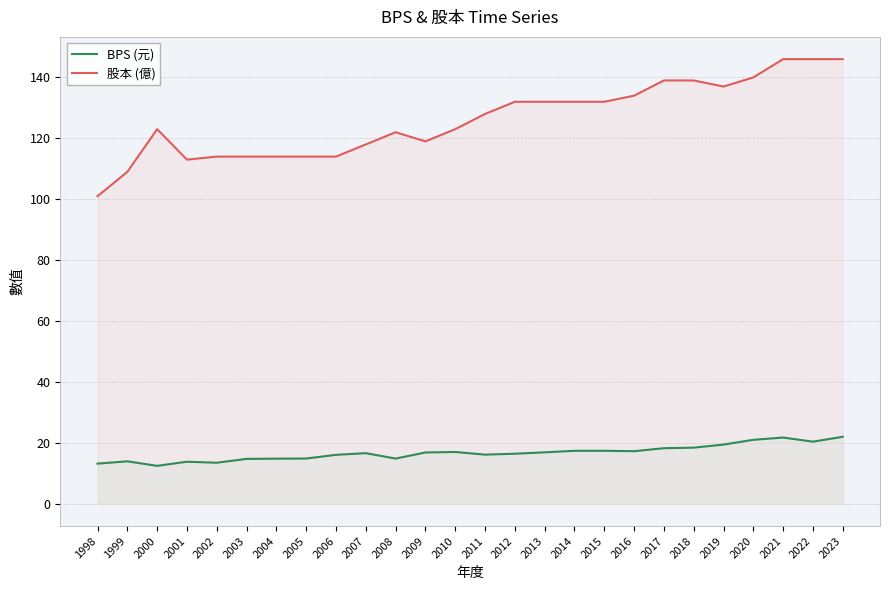

At 1998, list the series in order from largest to smallest.

股本 (億), BPS (元)